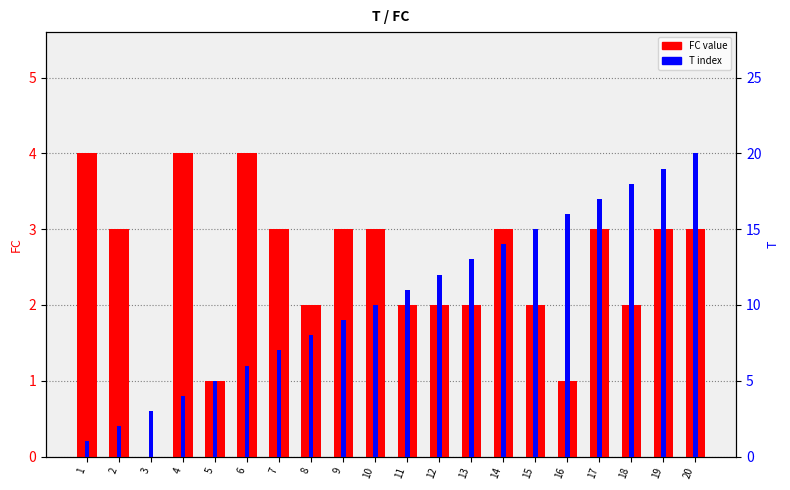

Reading left to right, what are all the values shown in this chart?

FC value: 1=4	2=3	3=0	4=4	5=1	6=4	7=3	8=2	9=3	10=3	11=2	12=2	13=2	14=3	15=2	16=1	17=3	18=2	19=3	20=3
T index: 1=1	2=2	3=3	4=4	5=5	6=6	7=7	8=8	9=9	10=10	11=11	12=12	13=13	14=14	15=15	16=16	17=17	18=18	19=19	20=20